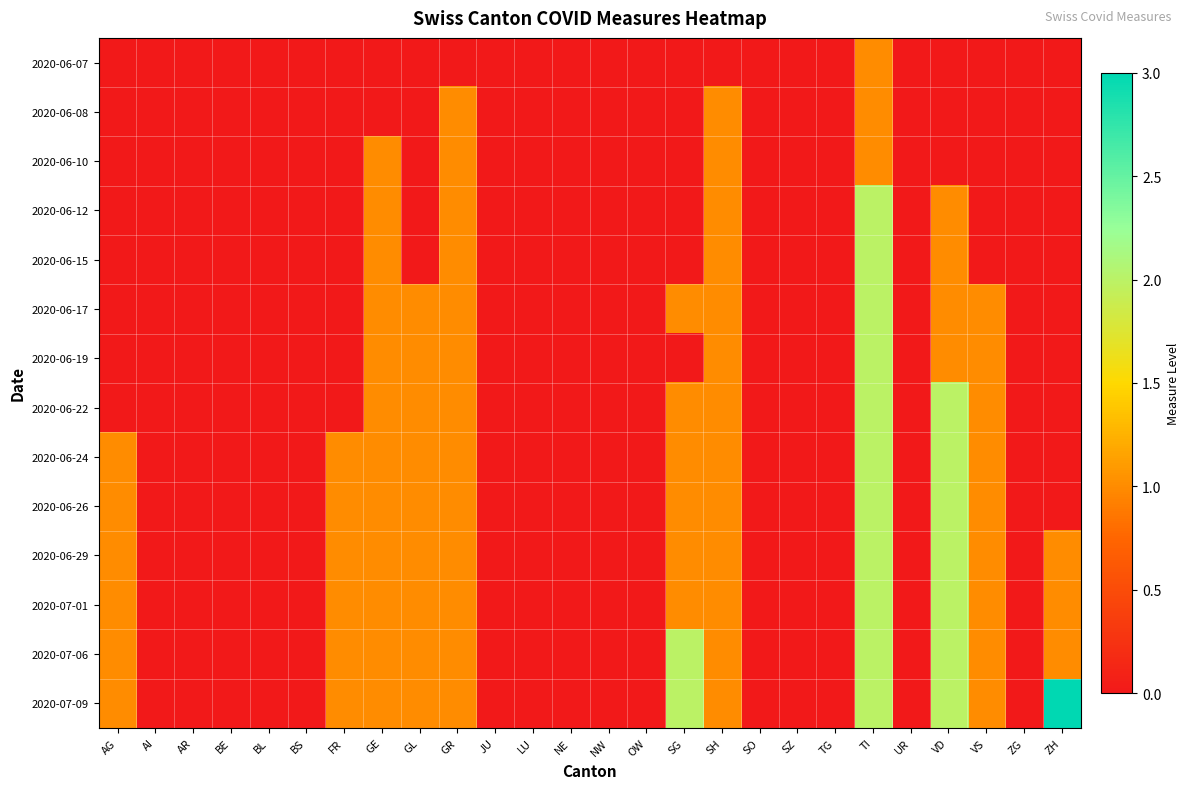

What is the spread (max minus min) of values at VS?

1